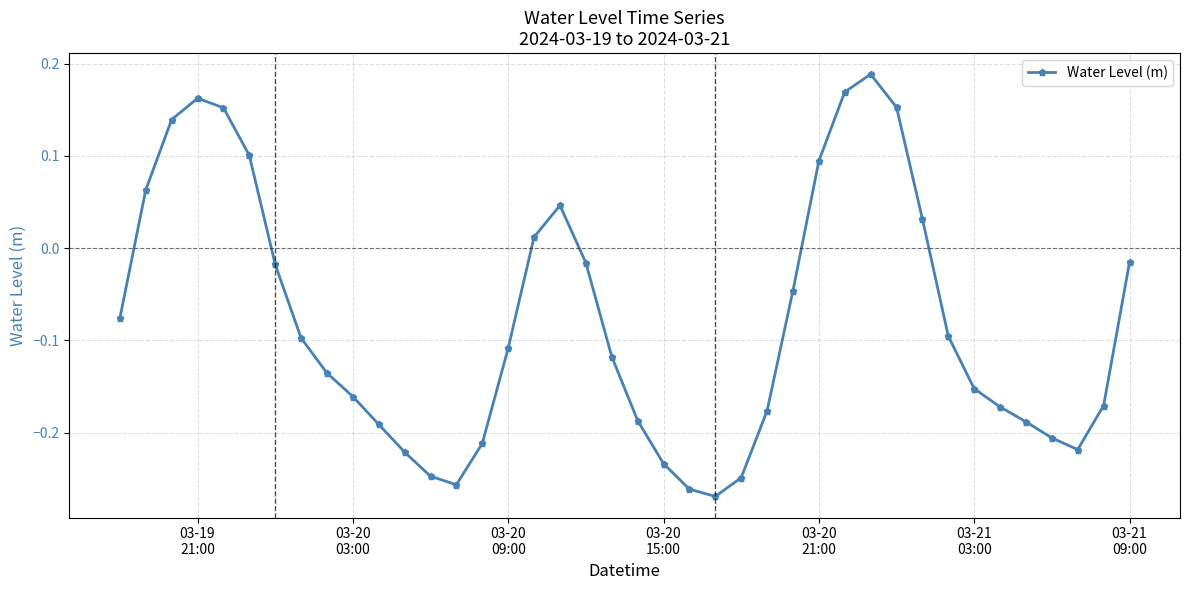

What is the difference between the second highest and second lowest values?

0.4